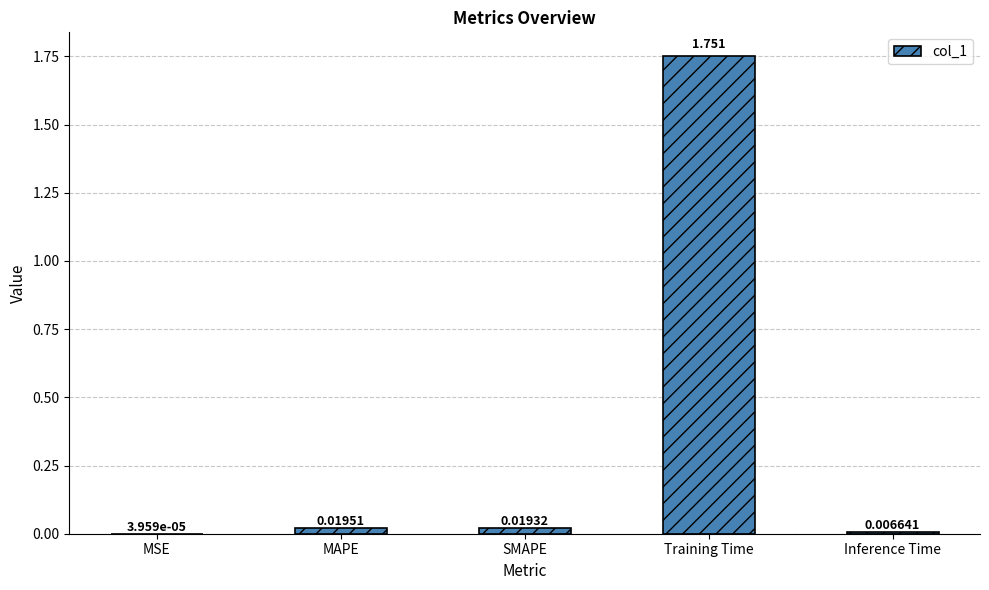

Which category has the highest value across all series?

Training Time